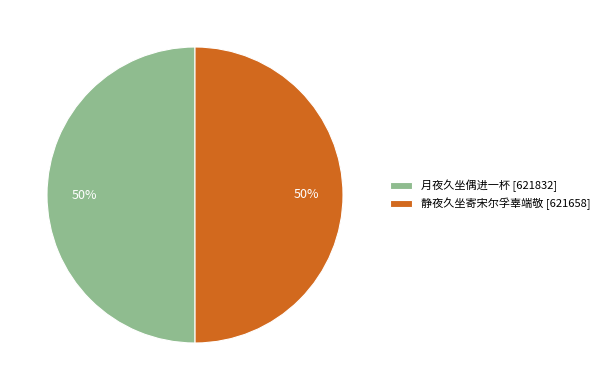

To the nearest percent, what is the combined percentage of 月夜久坐偶进一杯 [621832] and 静夜久坐寄宋尔孚辜端敬 [621658]?

100%